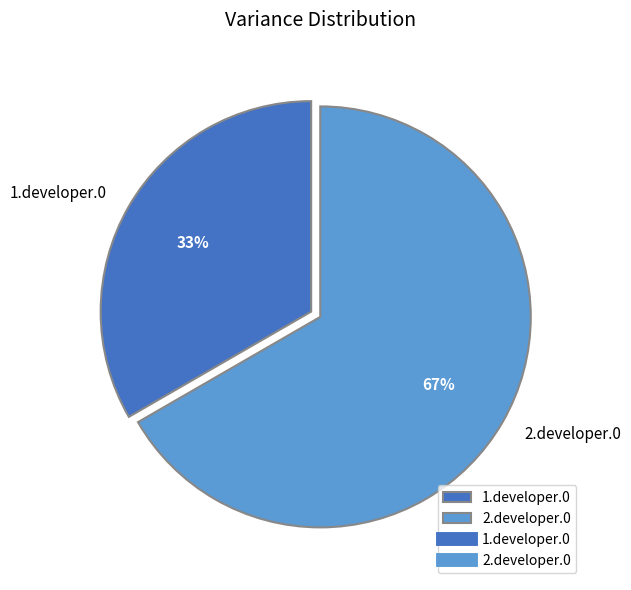

Approximately how many times larger is the value at 1.developer.0 compared to 2.developer.0?

0.5